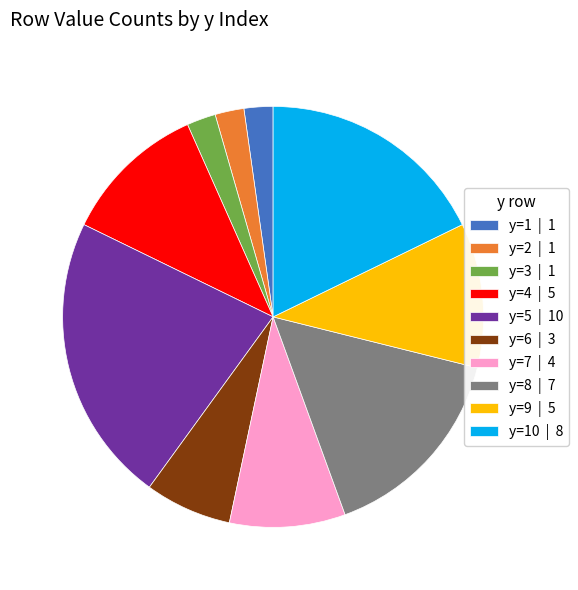

Which has a higher value, y=9 | 5 or y=3 | 1?

y=9 | 5